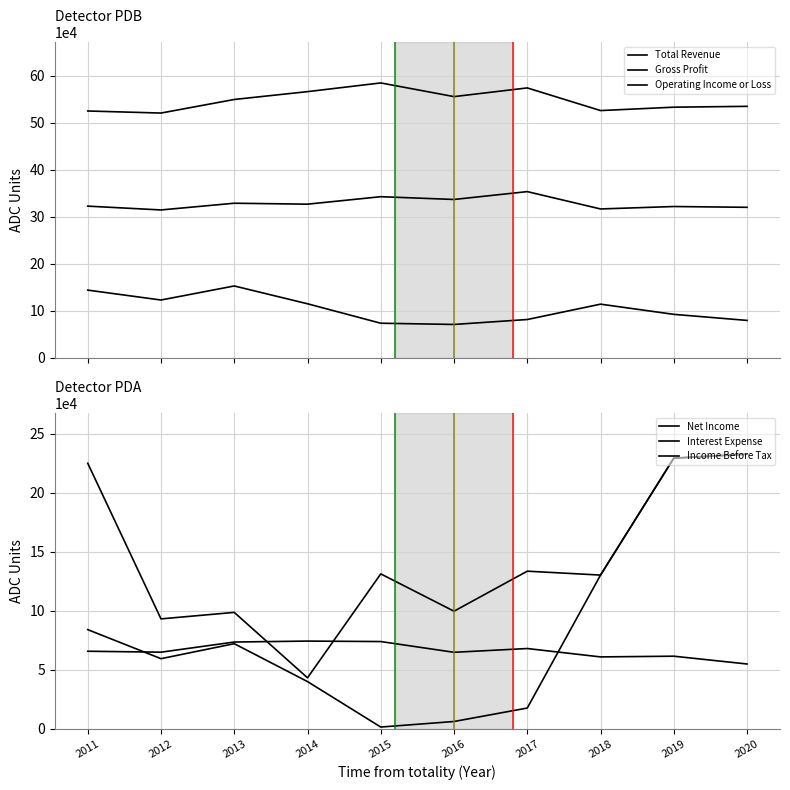

At which label is Interest Expense closest to 64700?

2016